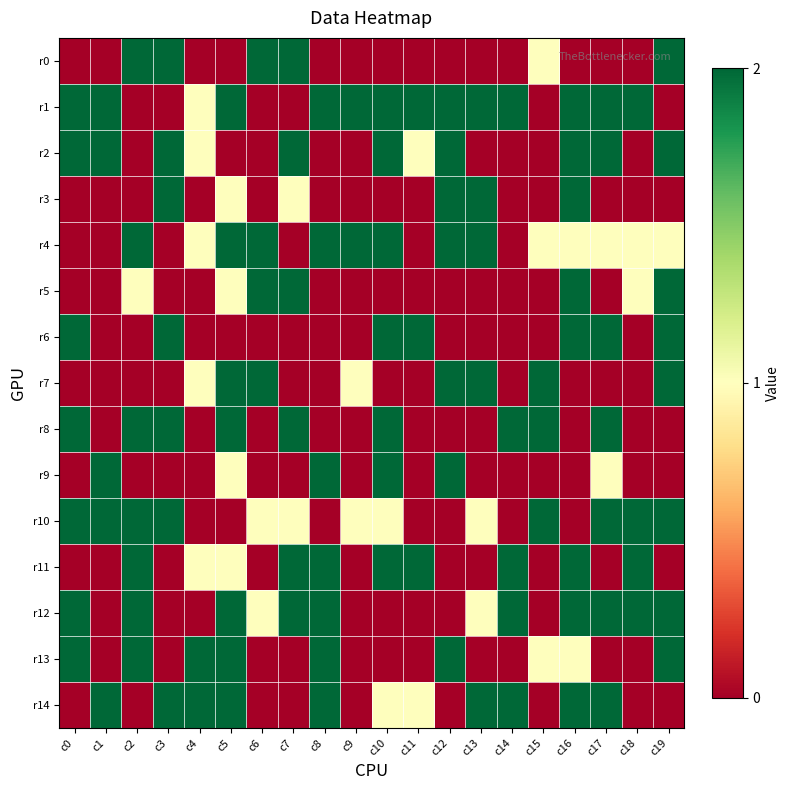

Reading left to right, extract all data points from this chart.

r0: c0=0	c1=0	c2=2	c3=2	c4=0	c5=0	c6=2	c7=2	c8=0	c9=0	c10=0	c11=0	c12=0	c13=0	c14=0	c15=1	c16=0	c17=0	c18=0	c19=2
r1: c0=2	c1=2	c2=0	c3=0	c4=1	c5=2	c6=0	c7=0	c8=2	c9=2	c10=2	c11=2	c12=2	c13=2	c14=2	c15=0	c16=2	c17=2	c18=2	c19=0
r2: c0=2	c1=2	c2=0	c3=2	c4=1	c5=0	c6=0	c7=2	c8=0	c9=0	c10=2	c11=1	c12=2	c13=0	c14=0	c15=0	c16=2	c17=2	c18=0	c19=2
r3: c0=0	c1=0	c2=0	c3=2	c4=0	c5=1	c6=0	c7=1	c8=0	c9=0	c10=0	c11=0	c12=2	c13=2	c14=0	c15=0	c16=2	c17=0	c18=0	c19=0
r4: c0=0	c1=0	c2=2	c3=0	c4=1	c5=2	c6=2	c7=0	c8=2	c9=2	c10=2	c11=0	c12=2	c13=2	c14=0	c15=1	c16=1	c17=1	c18=1	c19=1
r5: c0=0	c1=0	c2=1	c3=0	c4=0	c5=1	c6=2	c7=2	c8=0	c9=0	c10=0	c11=0	c12=0	c13=0	c14=0	c15=0	c16=2	c17=0	c18=1	c19=2
r6: c0=2	c1=0	c2=0	c3=2	c4=0	c5=0	c6=0	c7=0	c8=0	c9=0	c10=2	c11=2	c12=0	c13=0	c14=0	c15=0	c16=2	c17=2	c18=0	c19=2
r7: c0=0	c1=0	c2=0	c3=0	c4=1	c5=2	c6=2	c7=0	c8=0	c9=1	c10=0	c11=0	c12=2	c13=2	c14=0	c15=2	c16=0	c17=0	c18=0	c19=2
r8: c0=2	c1=0	c2=2	c3=2	c4=0	c5=2	c6=0	c7=2	c8=0	c9=0	c10=2	c11=0	c12=0	c13=0	c14=2	c15=2	c16=0	c17=2	c18=0	c19=0
r9: c0=0	c1=2	c2=0	c3=0	c4=0	c5=1	c6=0	c7=0	c8=2	c9=0	c10=2	c11=0	c12=2	c13=0	c14=0	c15=0	c16=0	c17=1	c18=0	c19=0
r10: c0=2	c1=2	c2=2	c3=2	c4=0	c5=0	c6=1	c7=1	c8=0	c9=1	c10=1	c11=0	c12=0	c13=1	c14=0	c15=2	c16=0	c17=2	c18=2	c19=2
r11: c0=0	c1=0	c2=2	c3=0	c4=1	c5=1	c6=0	c7=2	c8=2	c9=0	c10=2	c11=2	c12=0	c13=0	c14=2	c15=0	c16=2	c17=0	c18=2	c19=0
r12: c0=2	c1=0	c2=2	c3=0	c4=0	c5=2	c6=1	c7=2	c8=2	c9=0	c10=0	c11=0	c12=0	c13=1	c14=2	c15=0	c16=2	c17=2	c18=2	c19=2
r13: c0=2	c1=0	c2=2	c3=0	c4=2	c5=2	c6=0	c7=0	c8=2	c9=0	c10=0	c11=0	c12=2	c13=0	c14=0	c15=1	c16=1	c17=0	c18=0	c19=2
r14: c0=0	c1=2	c2=0	c3=2	c4=2	c5=2	c6=0	c7=0	c8=2	c9=0	c10=1	c11=1	c12=0	c13=2	c14=2	c15=0	c16=2	c17=2	c18=0	c19=0